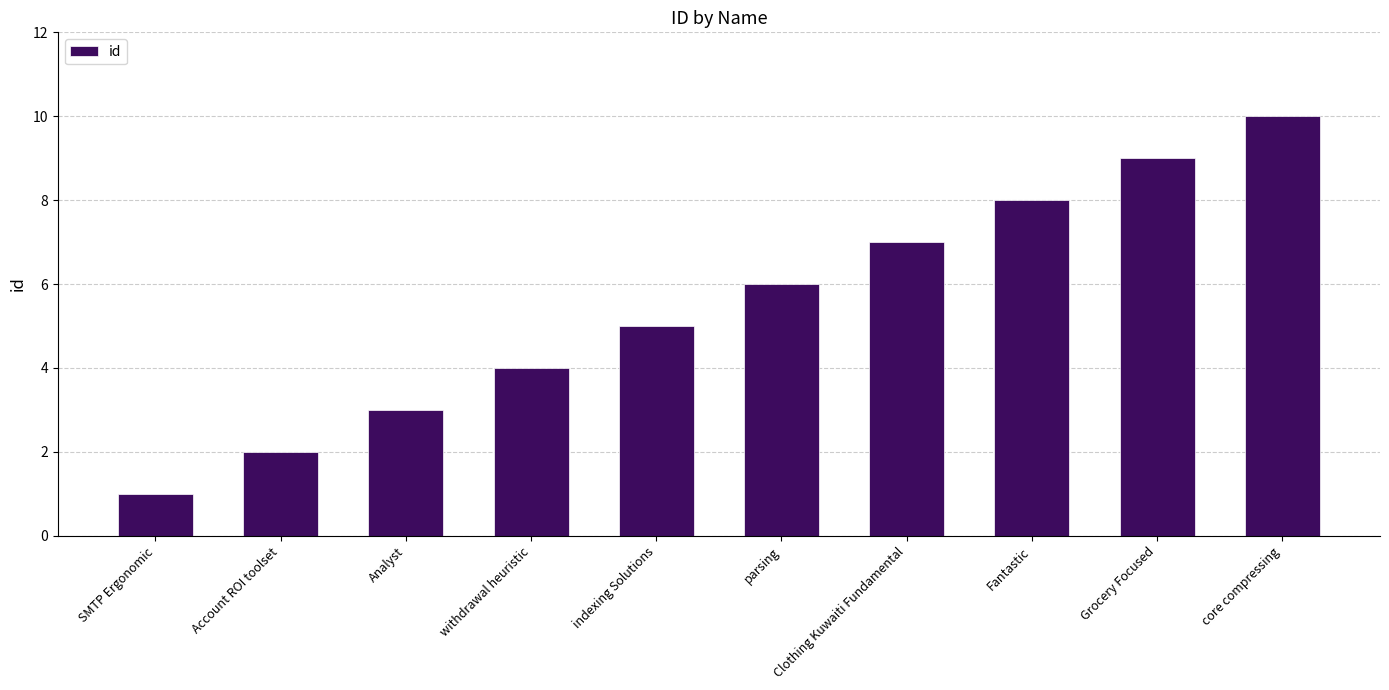

What is the label of the 3rd bar from the right?

Fantastic